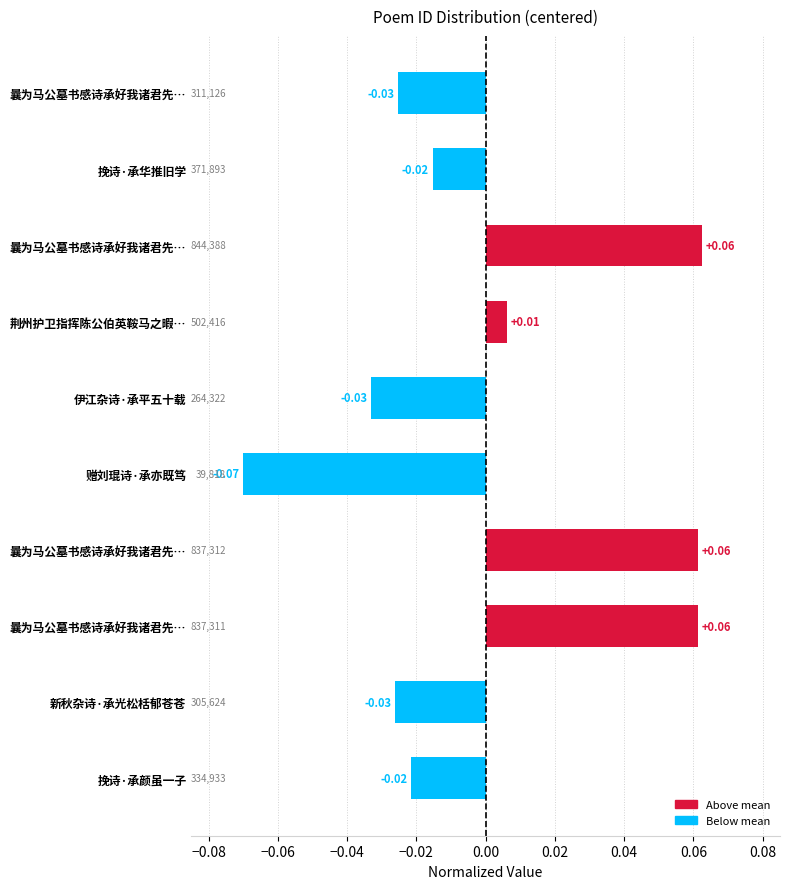

How many values are below zero?

6